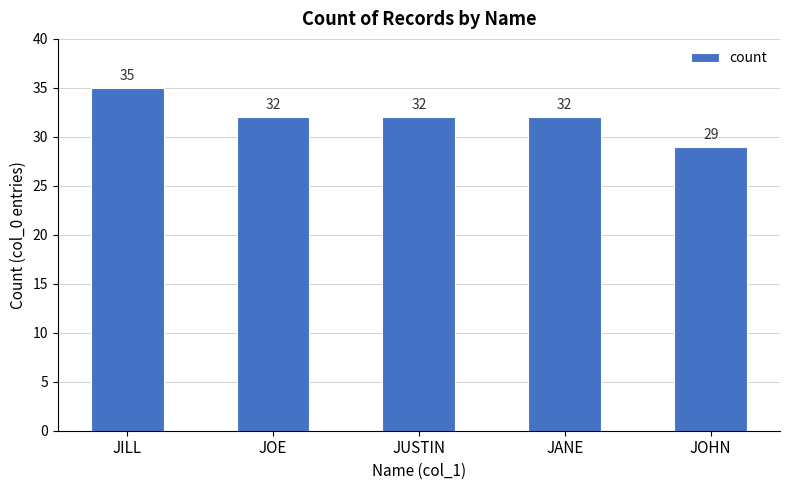

What position from the left is JUSTIN?

3